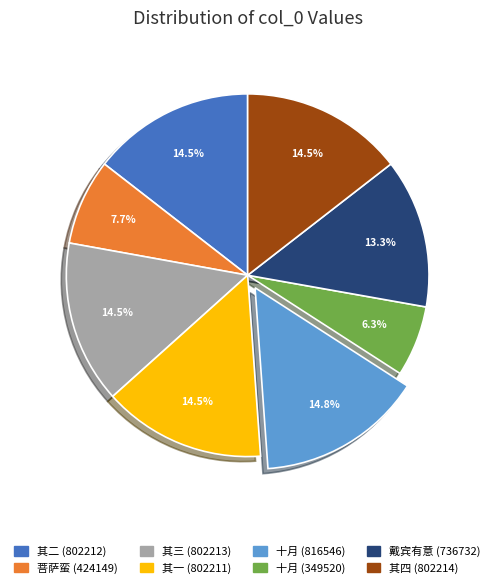

Which category has the smallest portion of the pie?

十月 (349520)